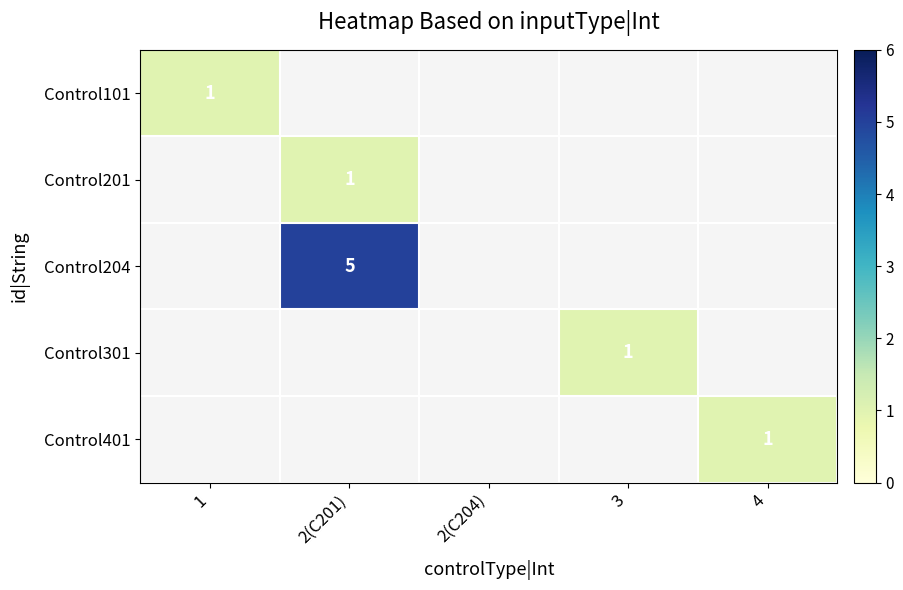

The Control201 series shows 1 at 2(C201). True or false?

True